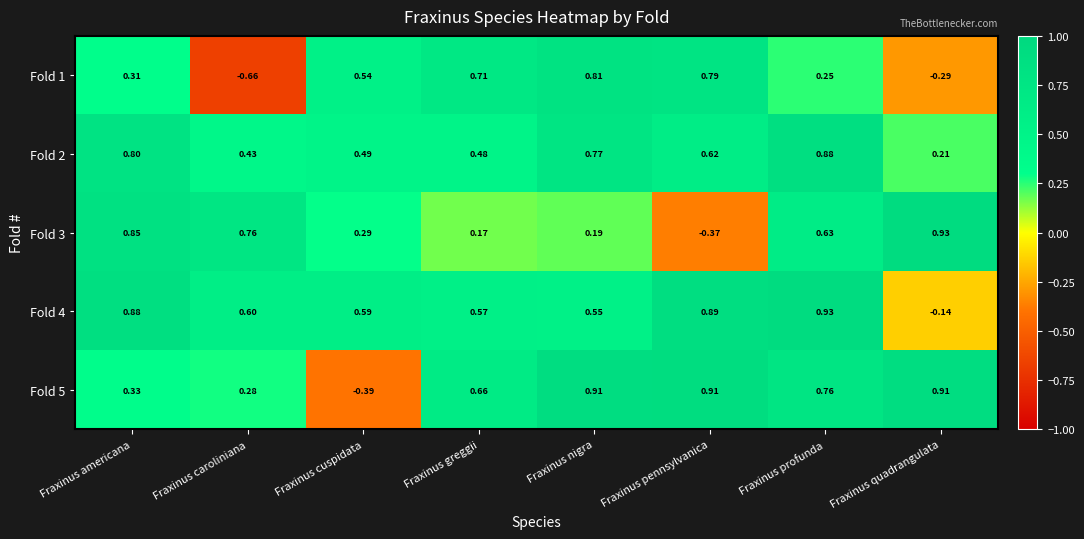

At which label does Fold 4 reach its peak?

Fraxinus profunda